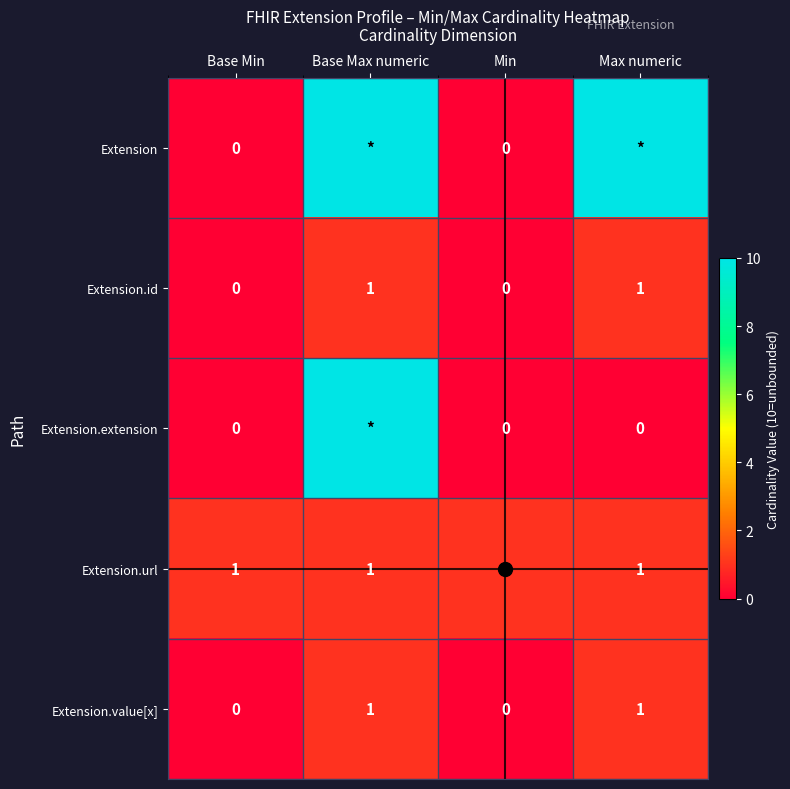

Read the Extension.value[x] value at Max numeric.

1